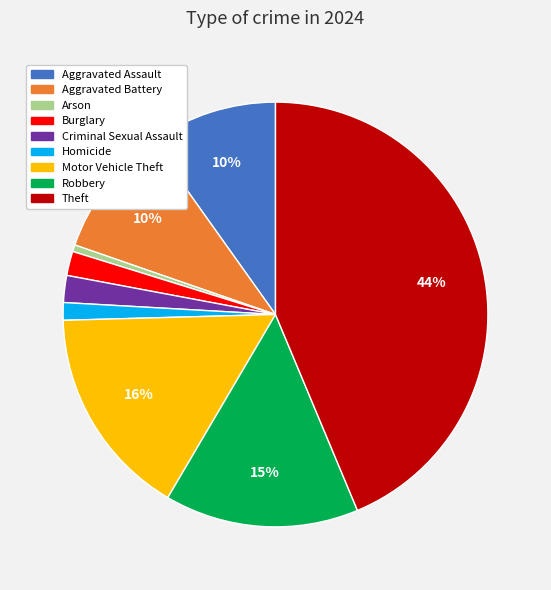

Is there any slice that represents more than half of the pie?

No